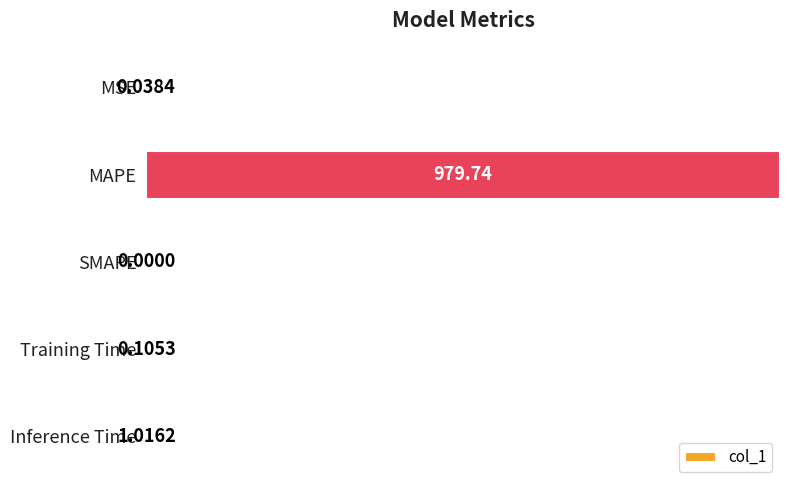

What is the sum of all values?

1.0